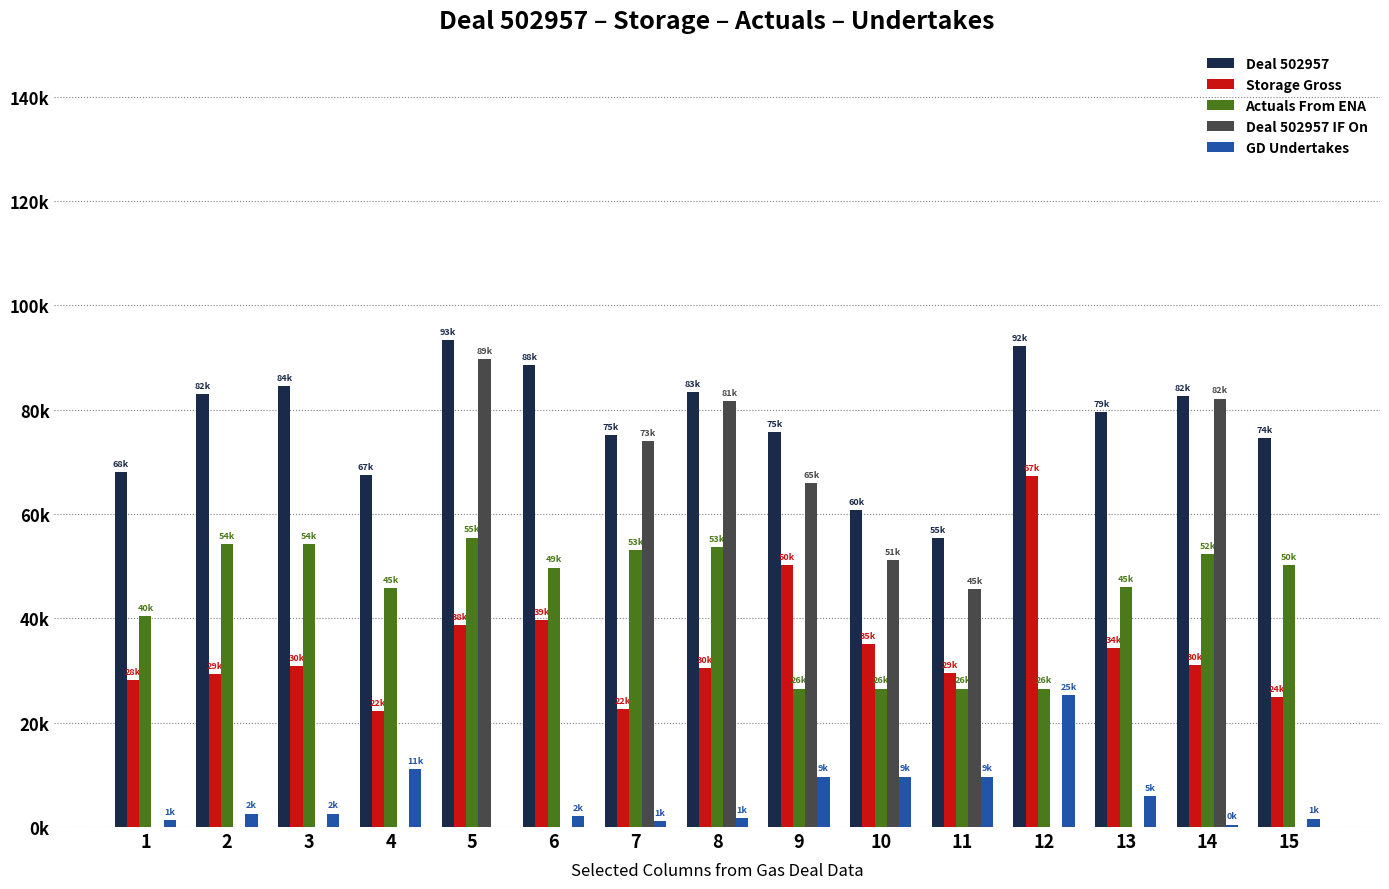

What is the value of the Deal 502957 bar at the 10th from the left?

60794